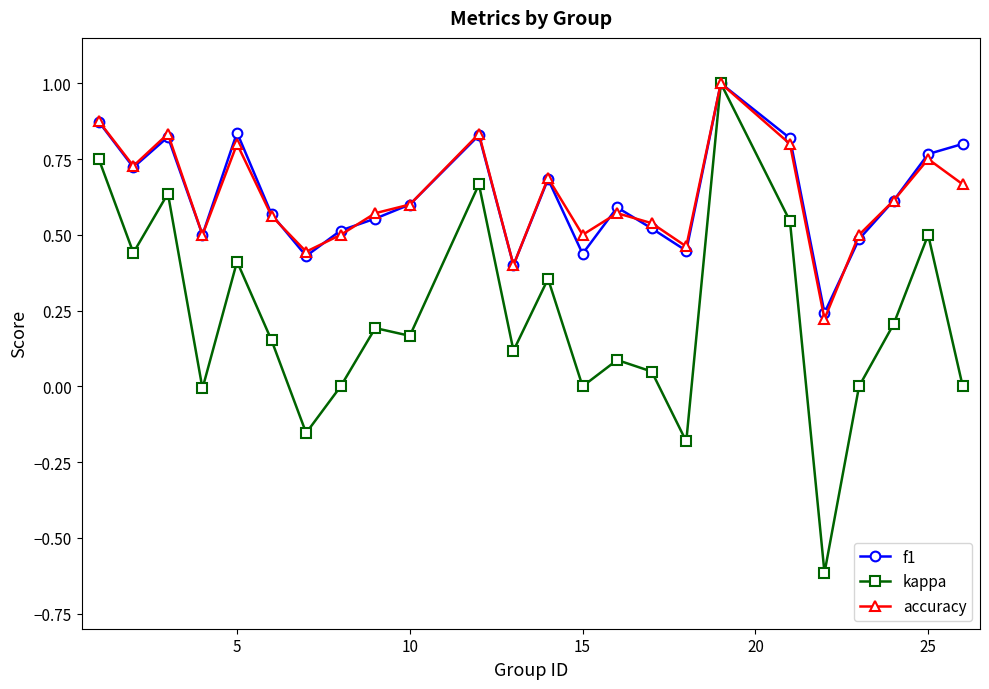

True or false: kappa has more than 2 points higher than both neighbors.

True